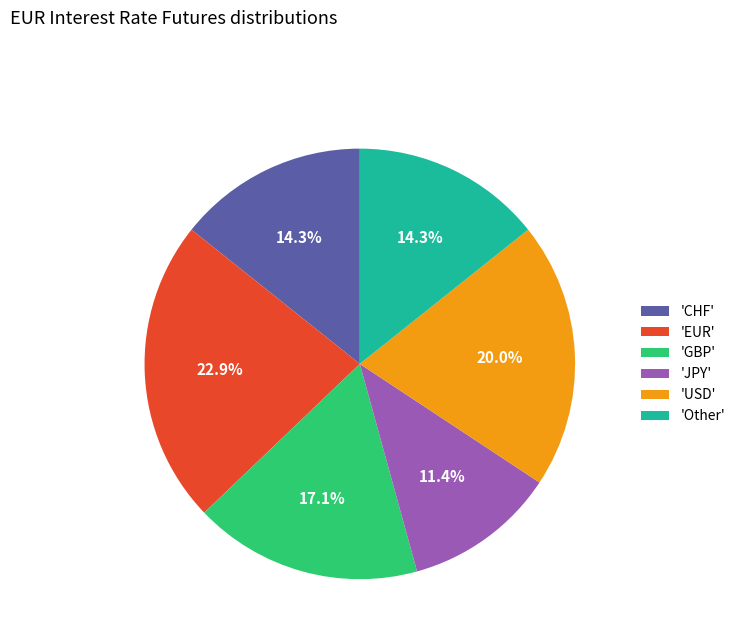

How many segments does this pie chart have?

6